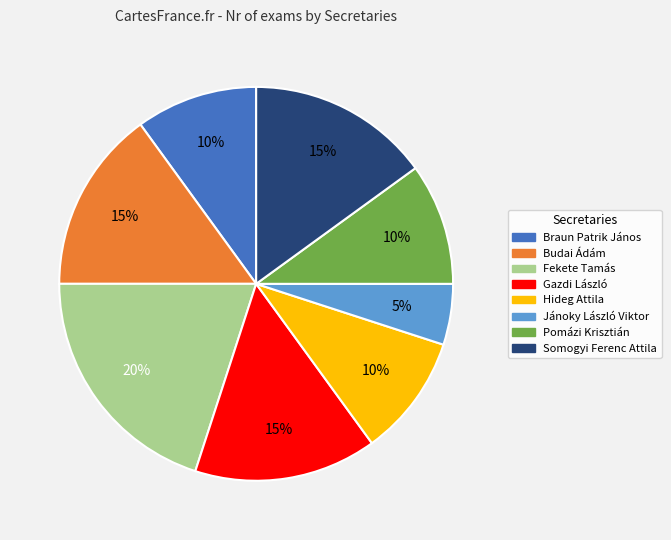

Combined, do Braun Patrik János and Hideg Attila account for over 50%?

No